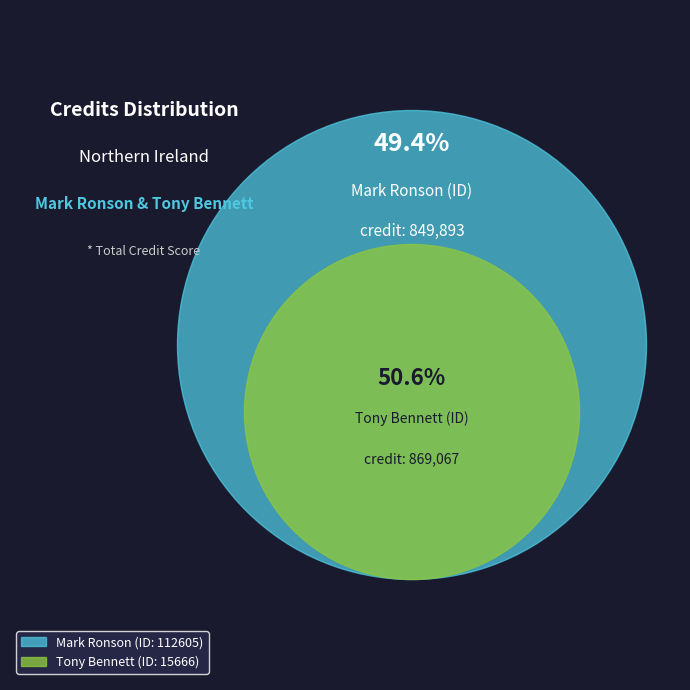

What is the largest slice in the pie chart?

15666